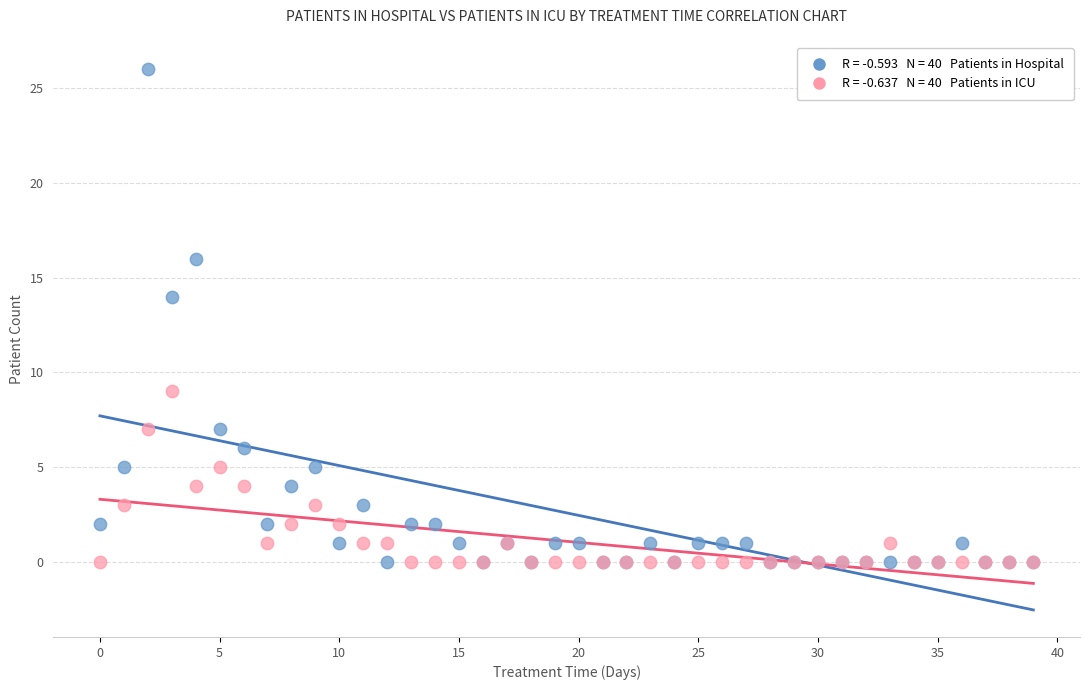

Across all series, what Y value is closest to 13?

14